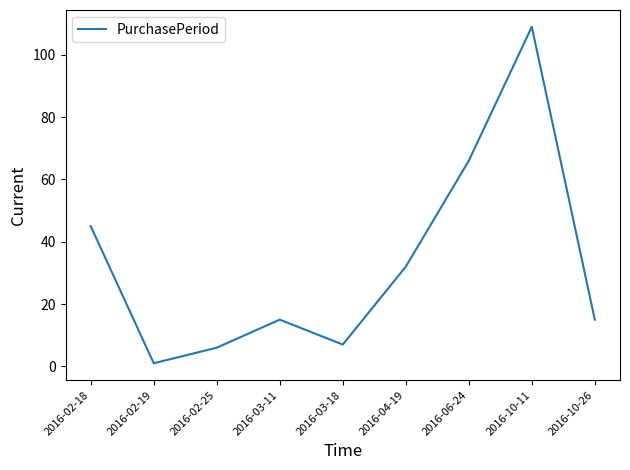

True or false: the data shows 109 at 2016-10-11.

True